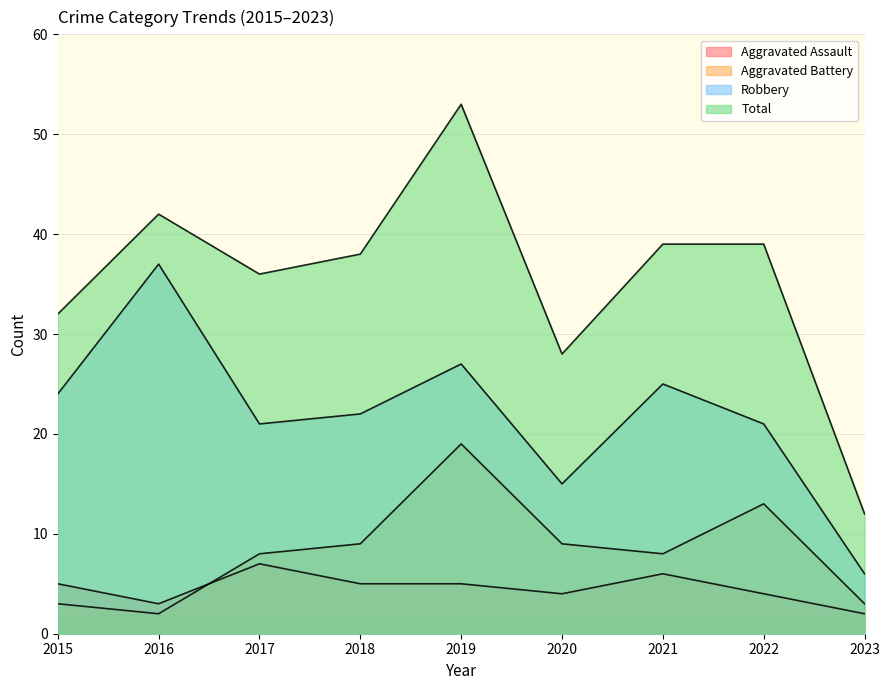

At which category is the sum across all series the highest?

2019